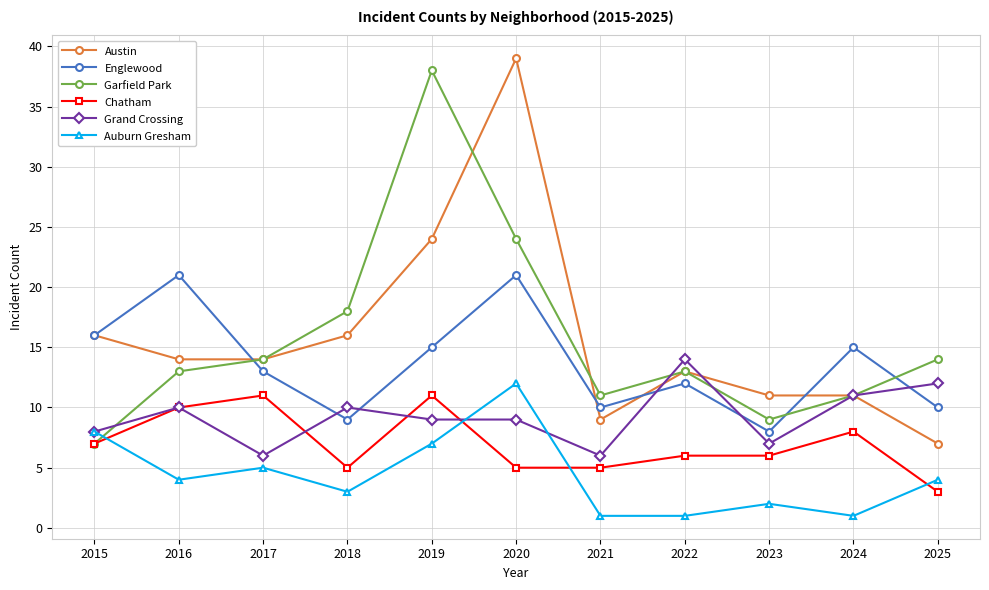

What is the difference between the Grand Crossing values at 2022 and 2016?

4